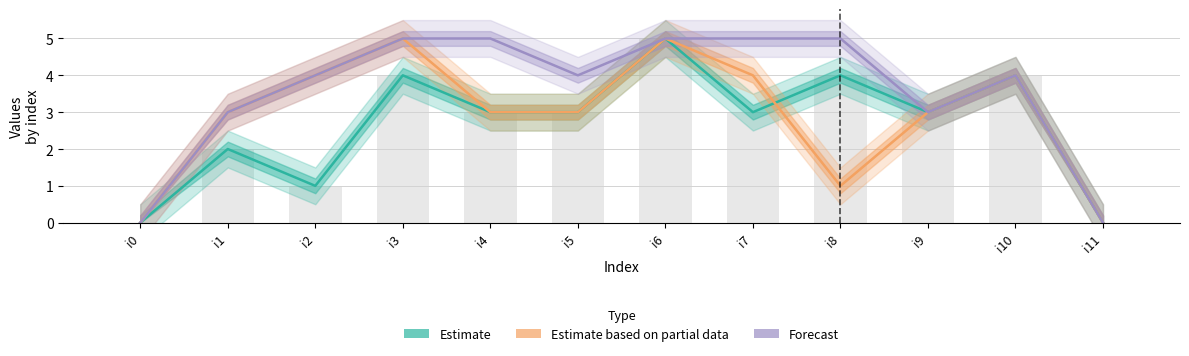

Between i3 and i6, which series saw the biggest shift?

Estimate